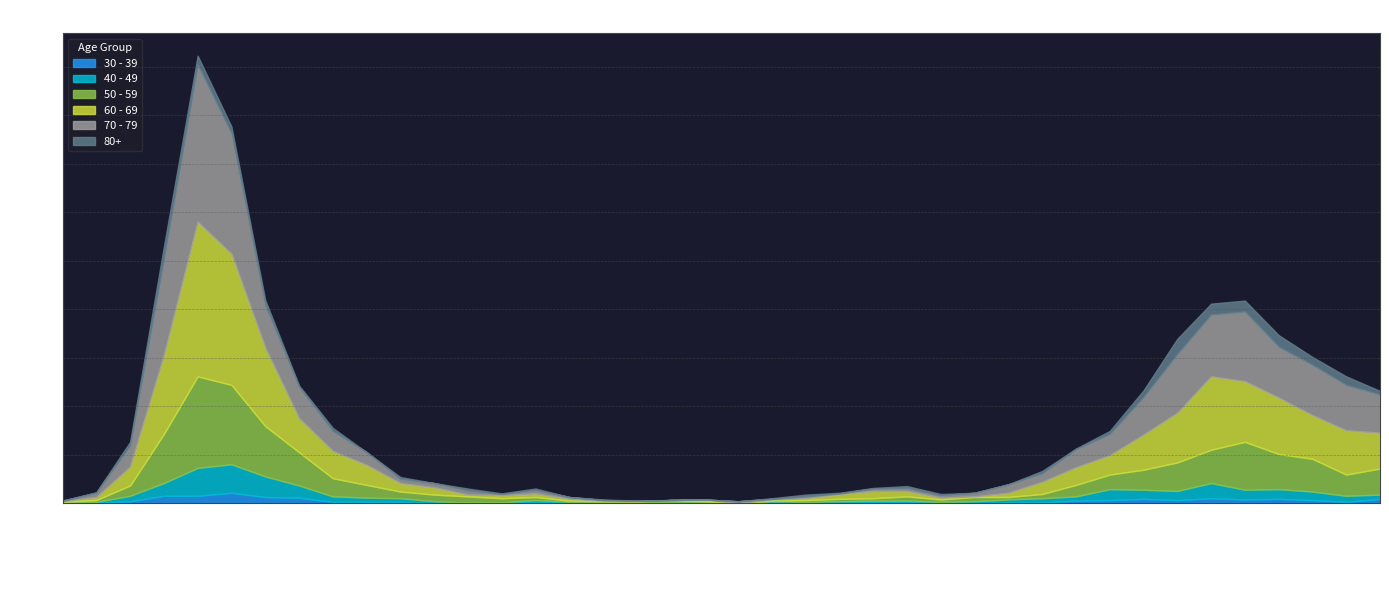

What is the spread (max minus min) of values at 2020-05-11?

12